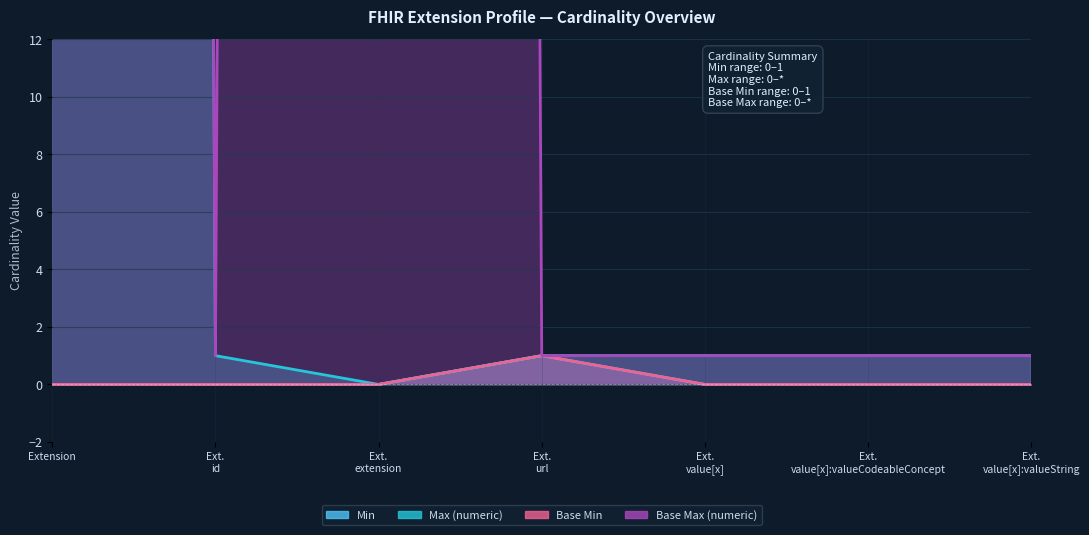

True or false: Base Max (numeric) and Min cross at least once.

False